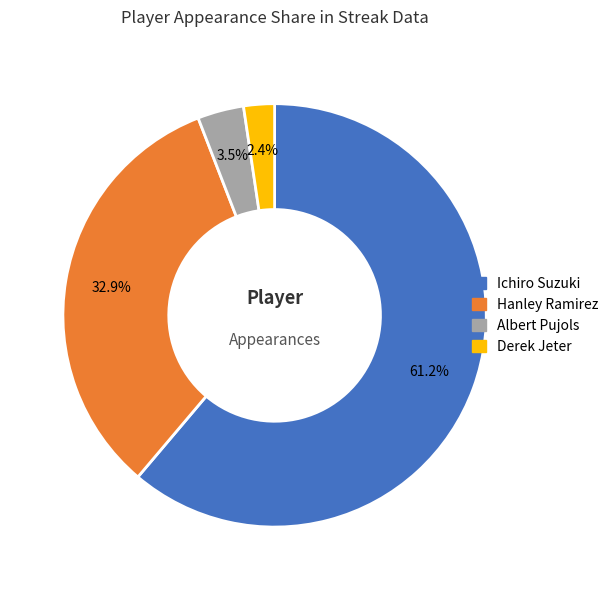

Count the number of slices in the pie.

4